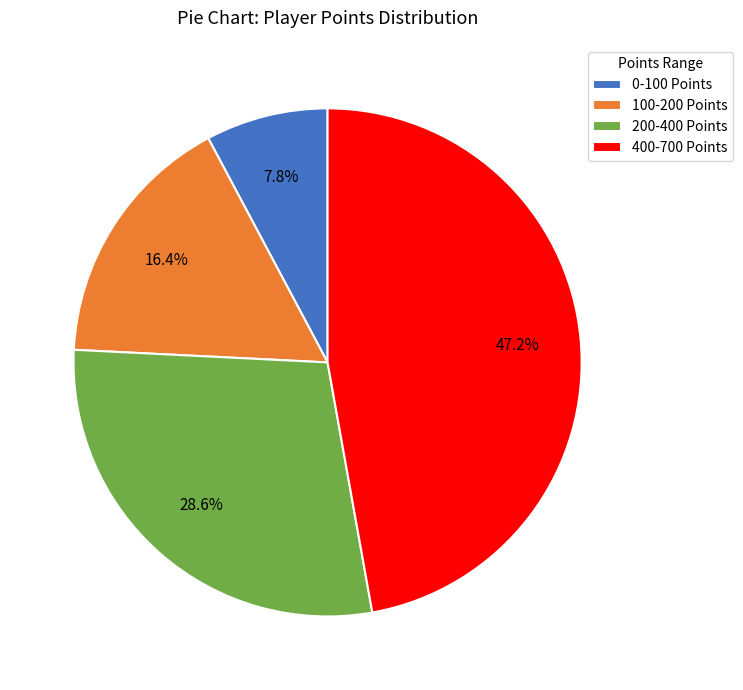

Is there any slice that represents more than half of the pie?

No